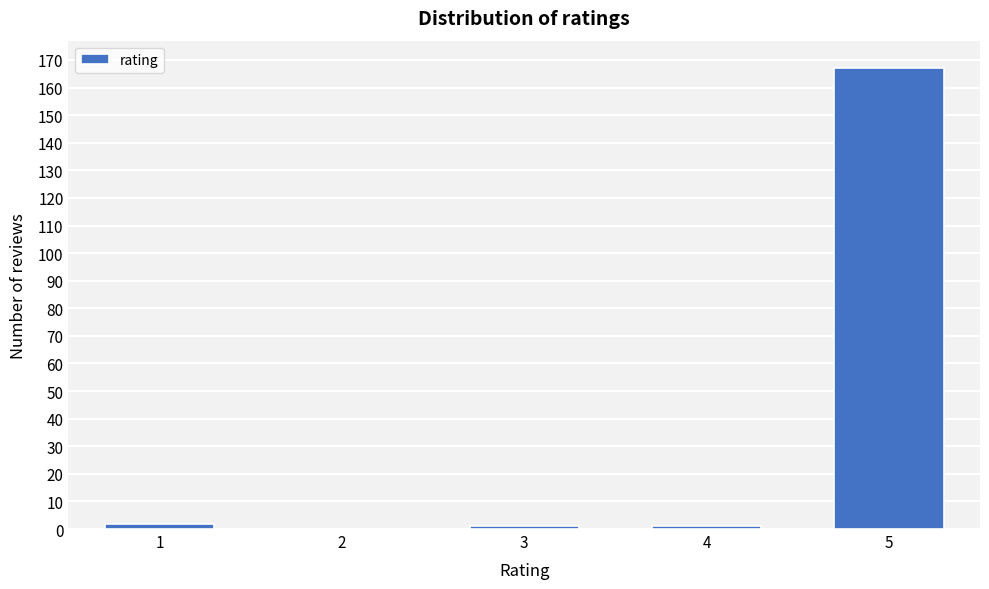

Reading right to left, what are all the values shown in this chart?

5=167	4=1	3=1	2=0	1=2